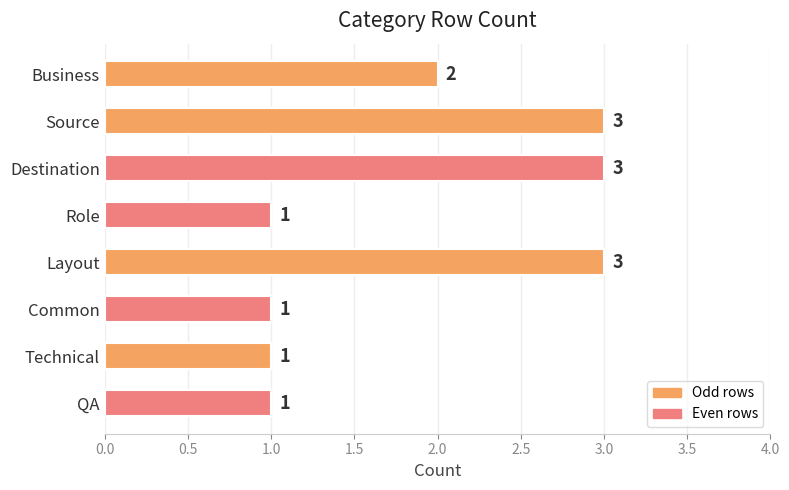

What is the smallest value displayed?

1